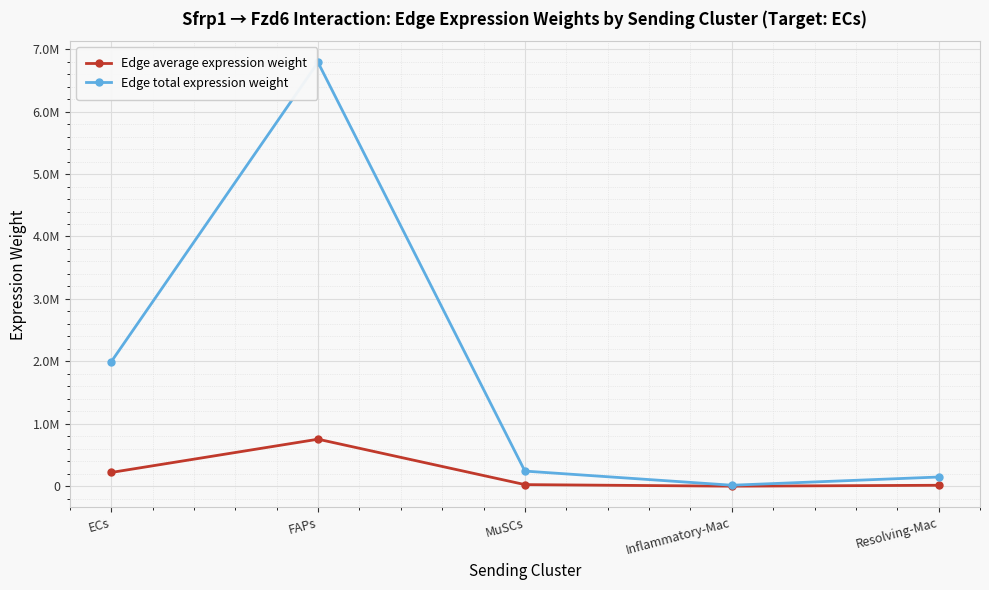

Read the Edge average expression weight value at FAPs.

754193.4